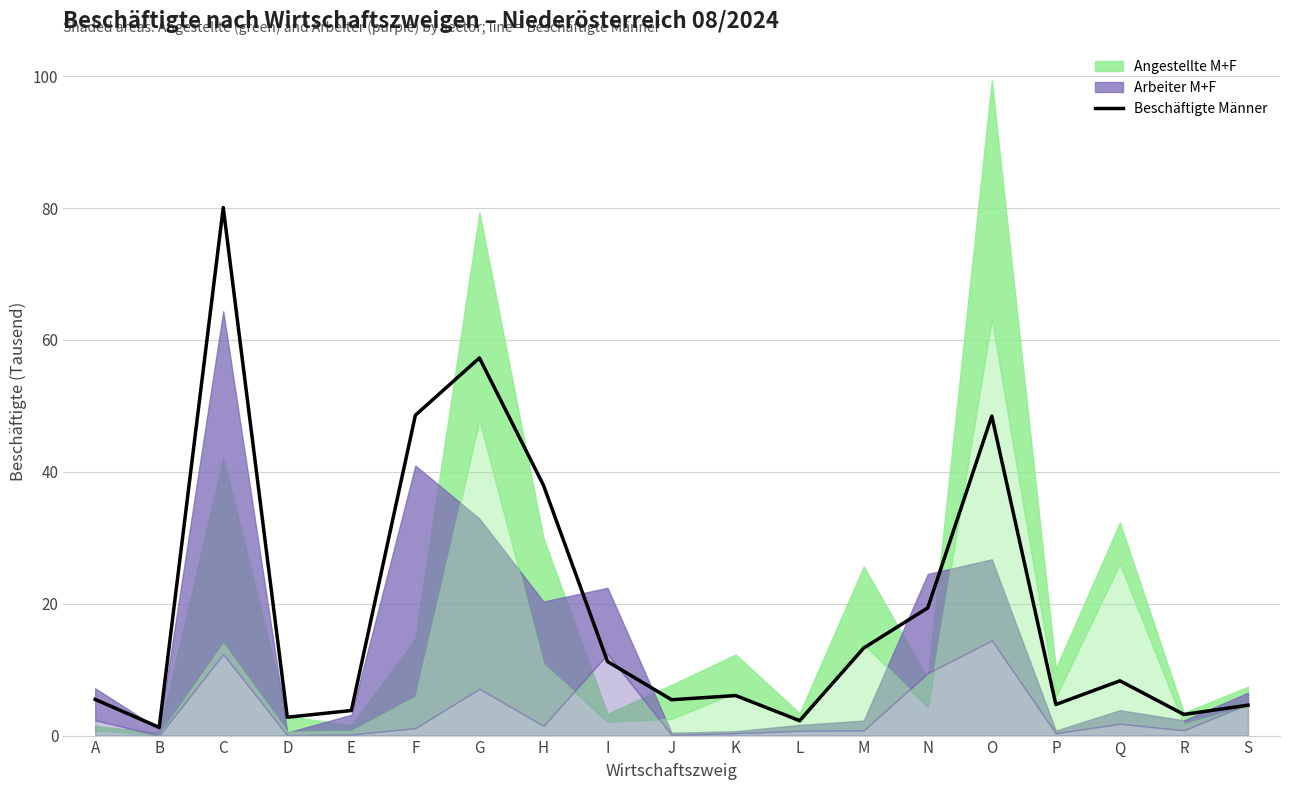

Between E and J, which is larger?

J